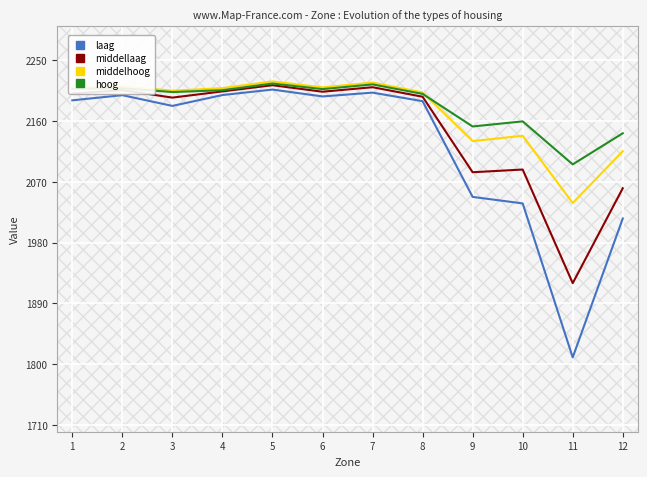

Is the value of middelhoog at 6 greater than the value of middellaag at 9?

Yes